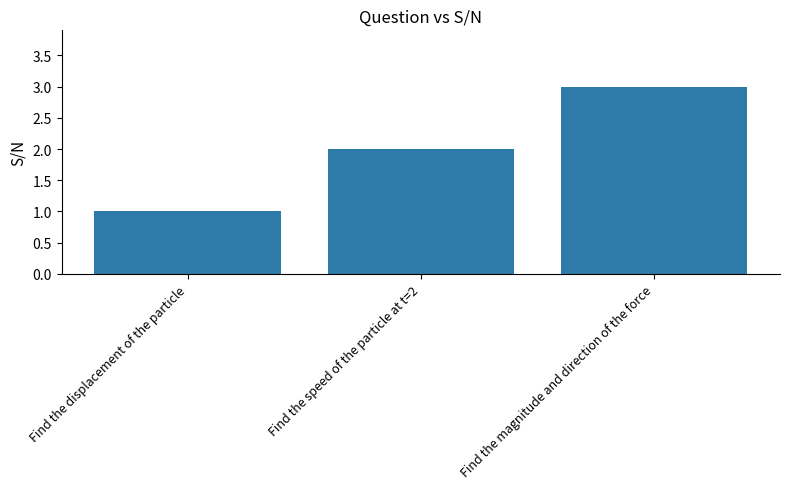

Which has a higher value, Find the displacement of the particle or Find the magnitude and direction of the force?

Find the magnitude and direction of the force